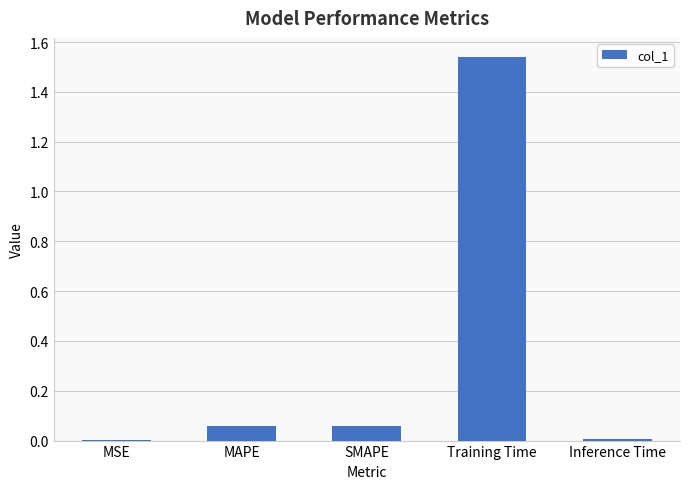

What is the sum of all values?

1.7